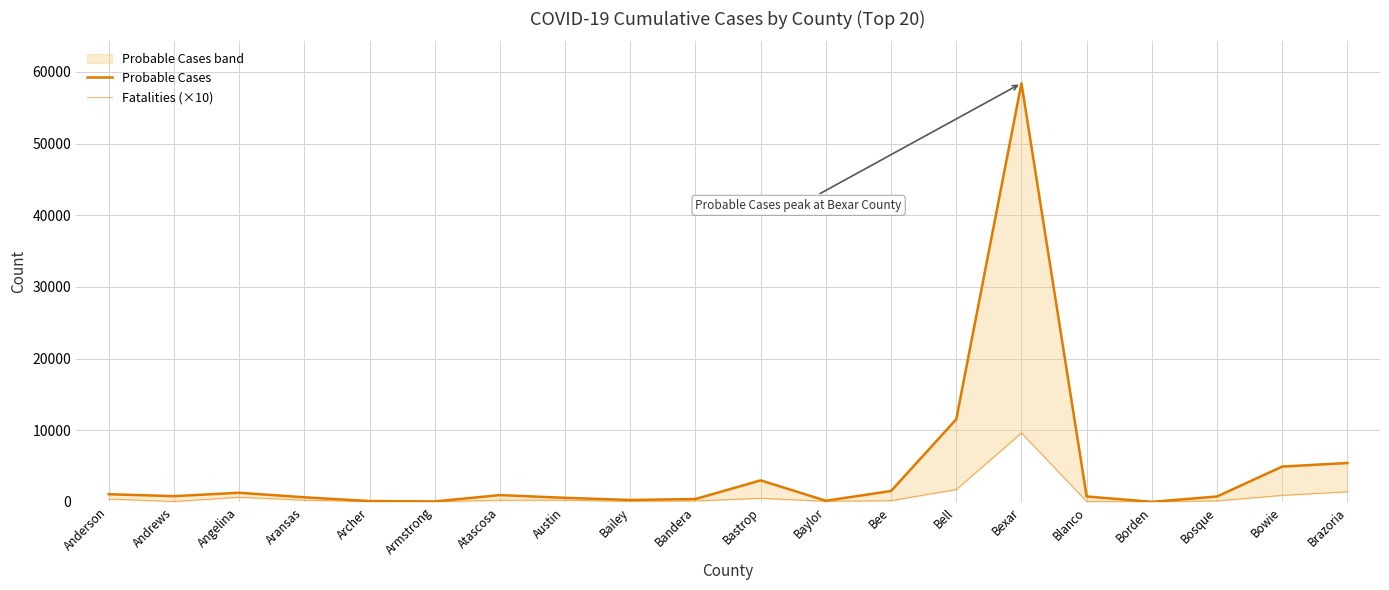

The value of Probable Cases at Bell is 11532. True or false?

True